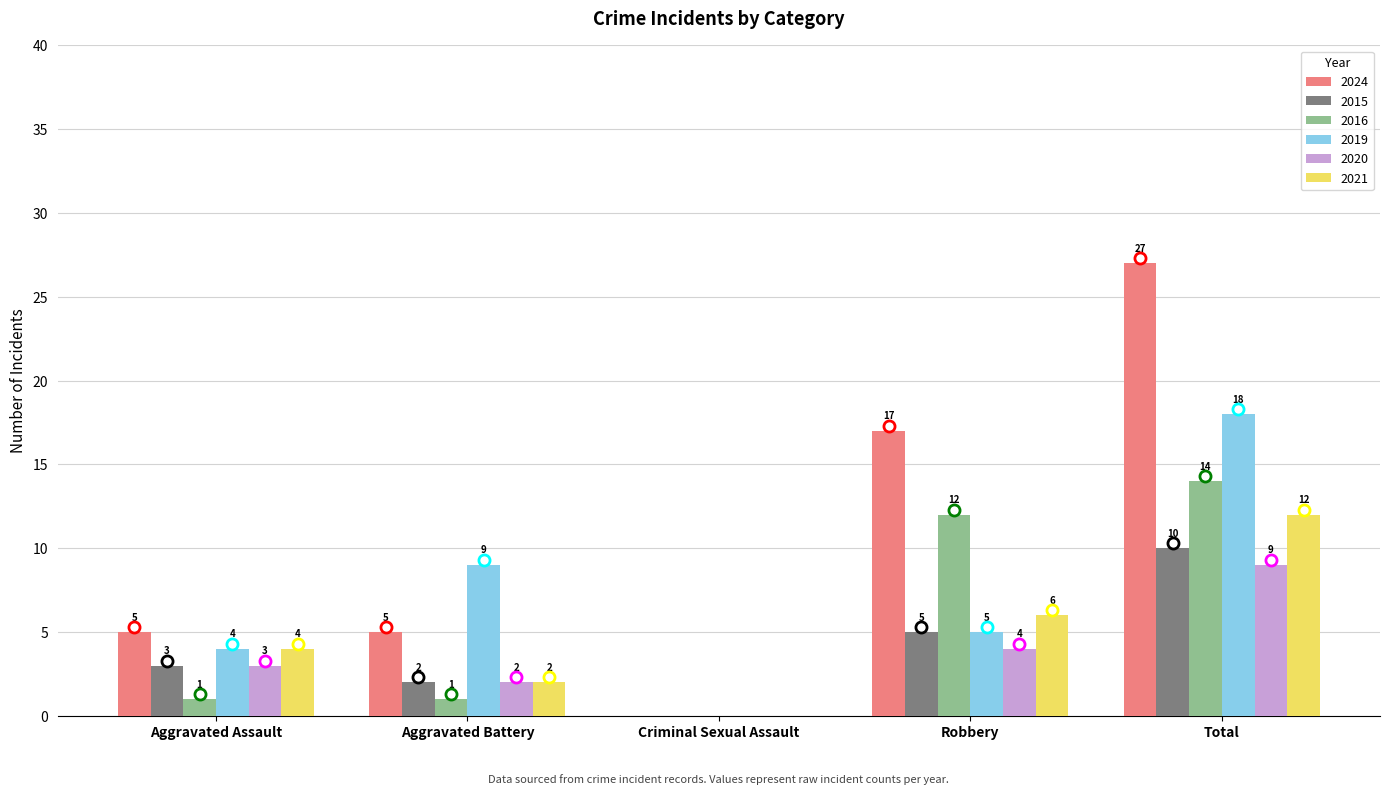

What is the sum of the 2021 values at Total and Robbery?

18